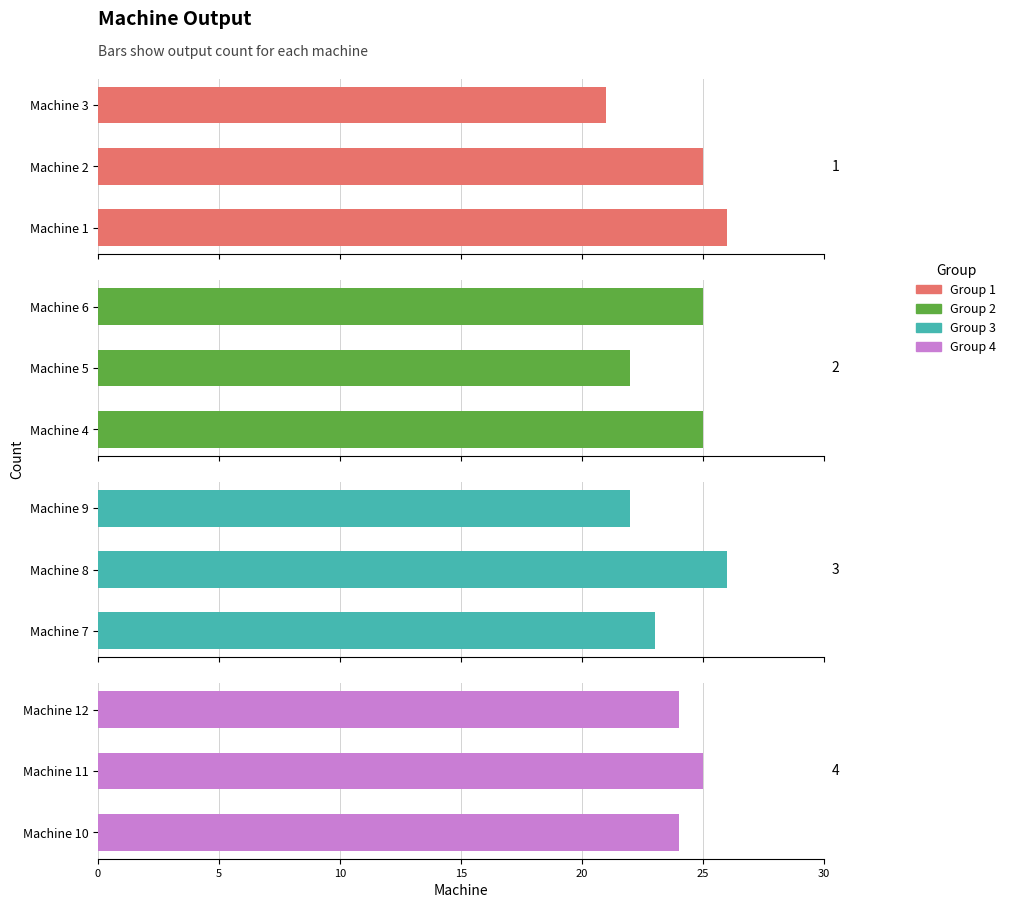

Is the value of Group 4 at 10 greater than the value of Group 3 at 10?

Yes